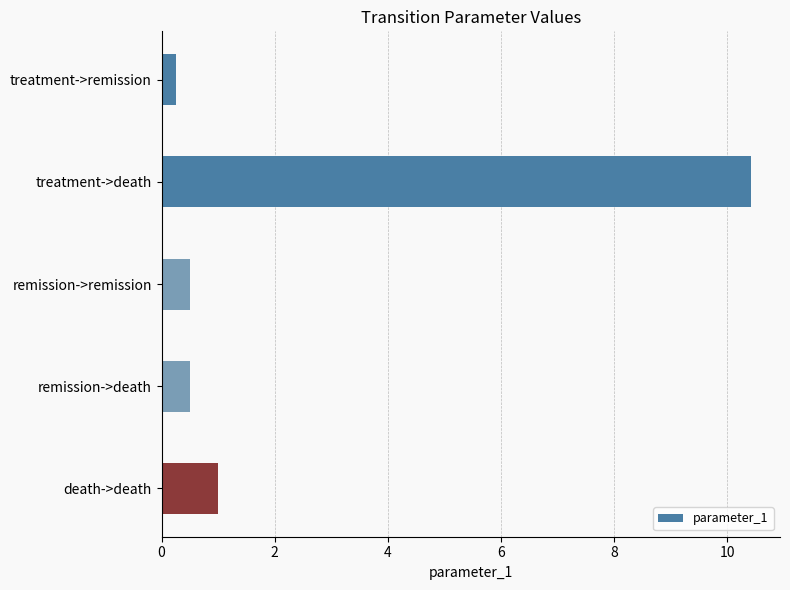

What is the maximum value shown in the chart?

10.4